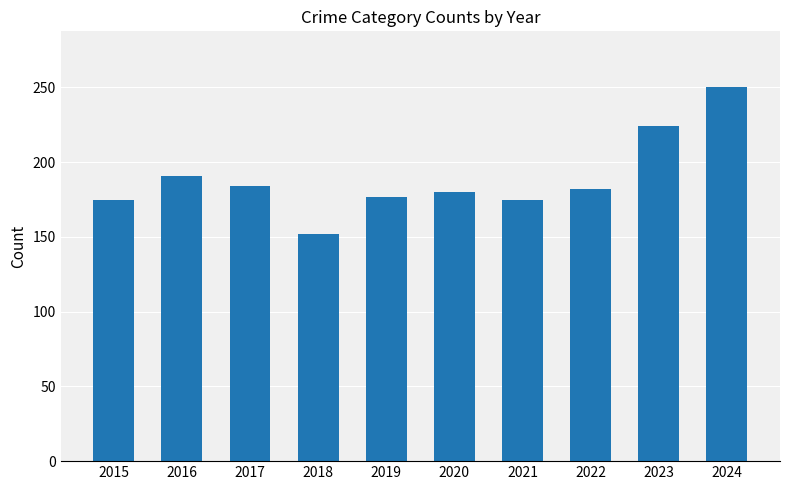

What is the sum of the values at 2017 and 2021?

359